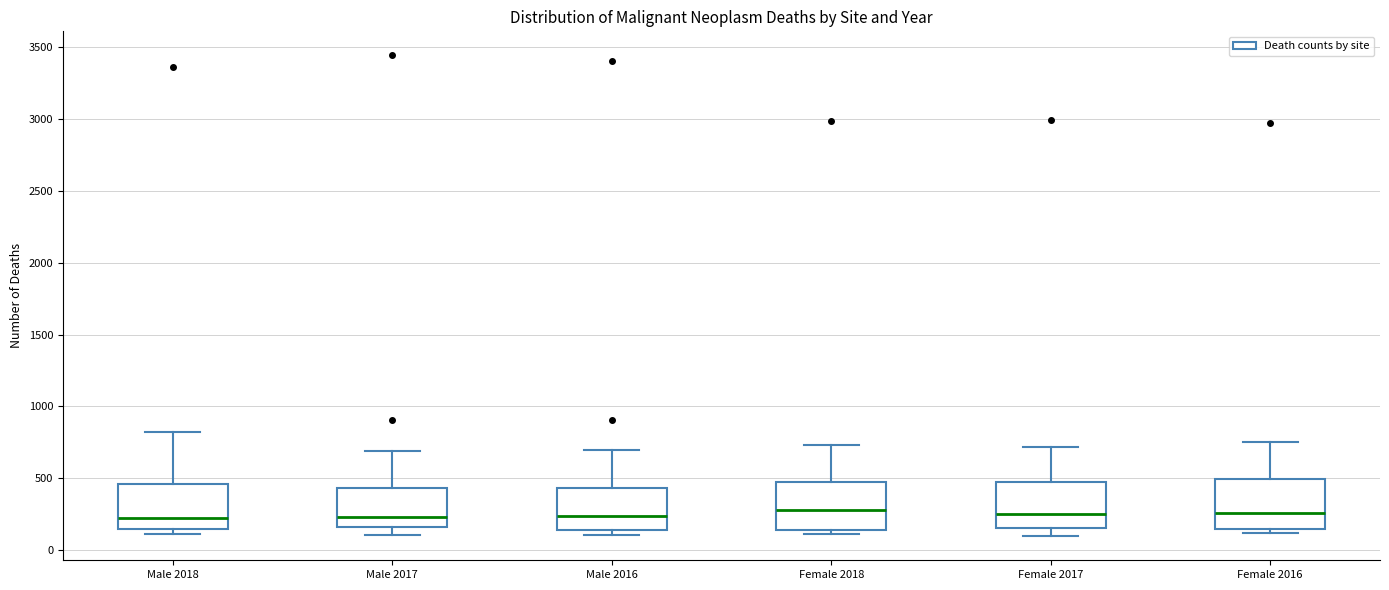

Reading left to right, transcribe this box plot: for each box, give where its median line is, the range the box spans, and where its two whiskers end, as read against the y-axis. The values are not printed on the chart, so give them approximately, as read against the axis.

Male 2018: median 250, box 150 to 450, whiskers 100 to 800
Male 2017: median 250, box 150 to 450, whiskers 100 to 700
Male 2016: median 250, box 150 to 450, whiskers 100 to 700
Female 2018: median 300, box 150 to 500, whiskers 100 to 750
Female 2017: median 250, box 150 to 450, whiskers 100 to 700
Female 2016: median 250, box 150 to 500, whiskers 100 to 750